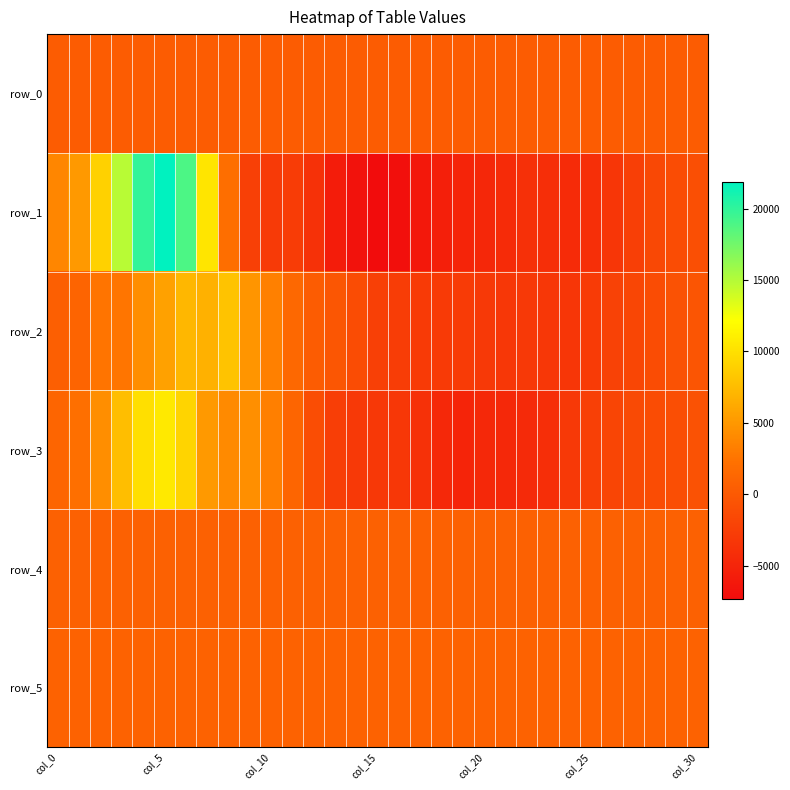

How many data points does each series have?

31